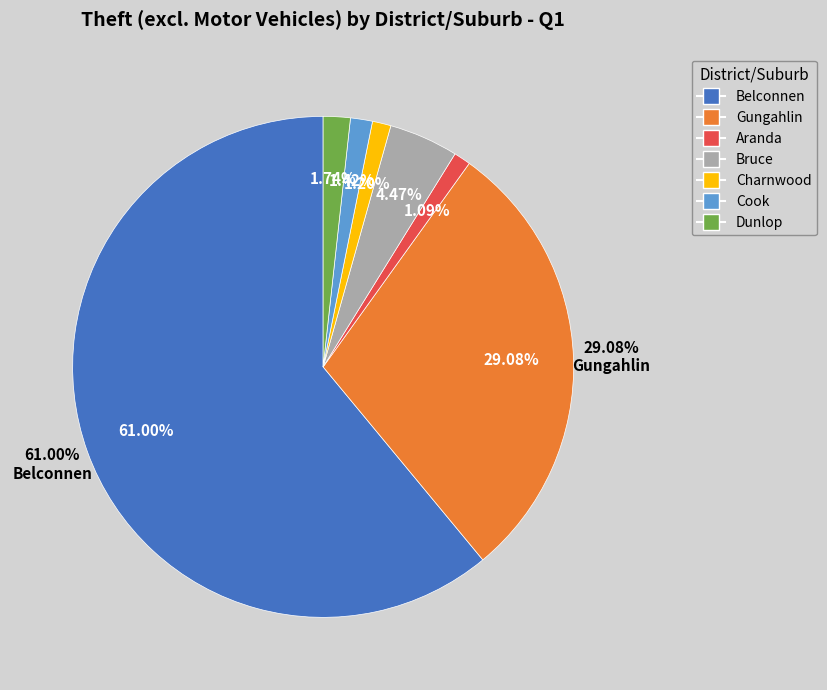

To the nearest percent, what is the difference between the Bruce and Charnwood slice percentages?

3%